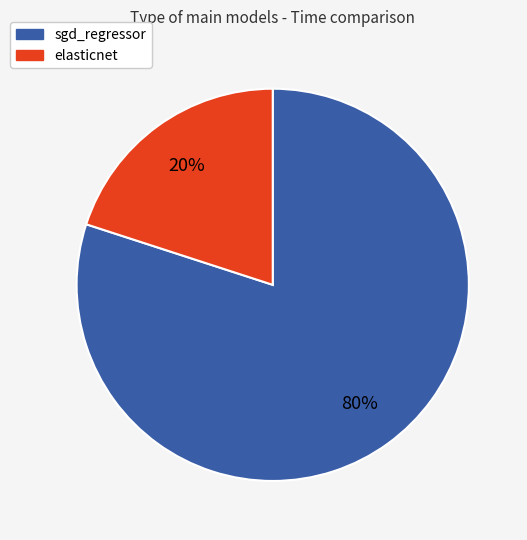

Is the sum of sgd_regressor and elasticnet greater than half?

Yes